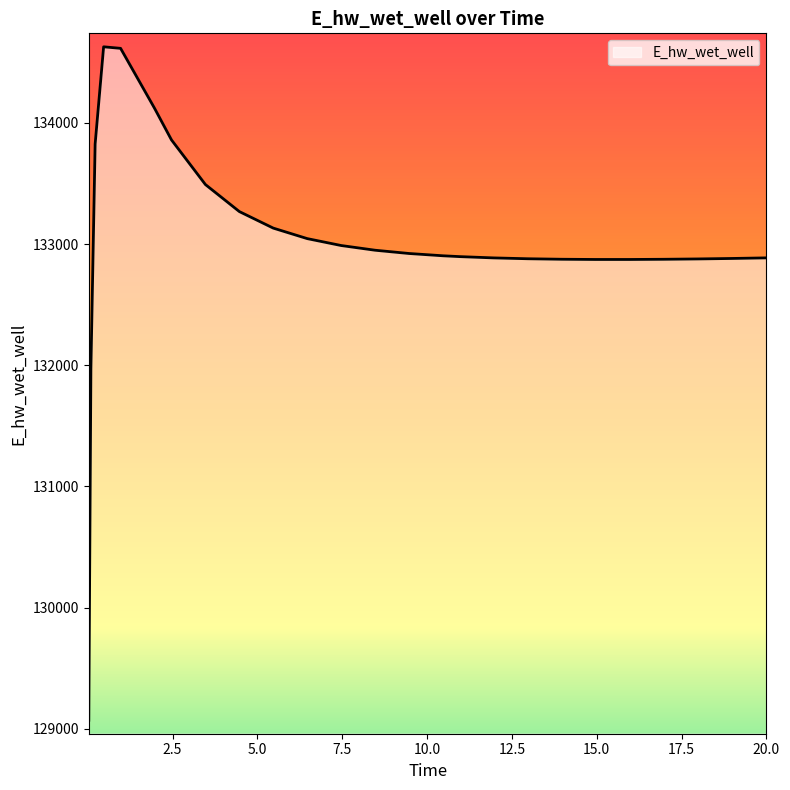

What is the smallest value displayed?

129070.3